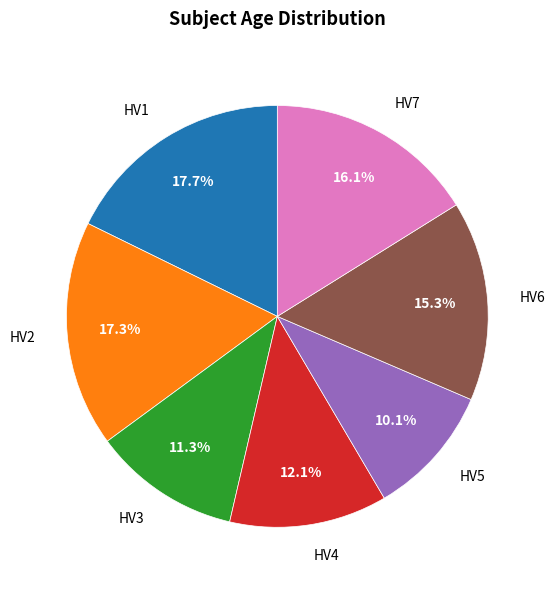

How many segments does this pie chart have?

7